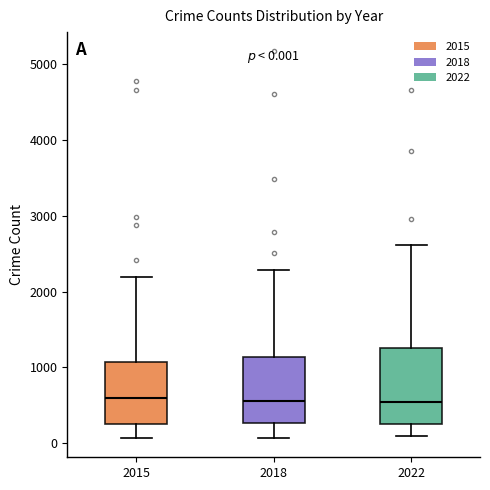

Which box is the tallest, from its lower edge to its upper edge?

2022